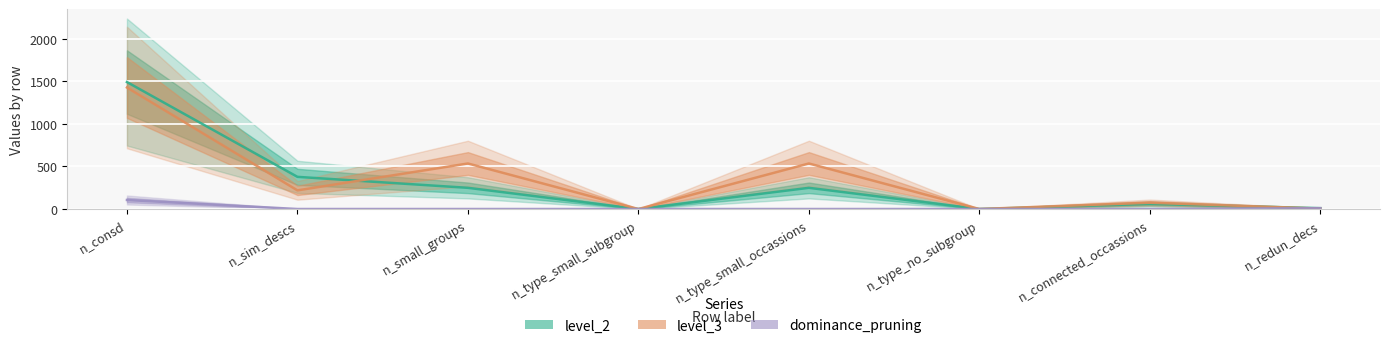

True or false: level_2 and dominance_pruning cross at least once.

False